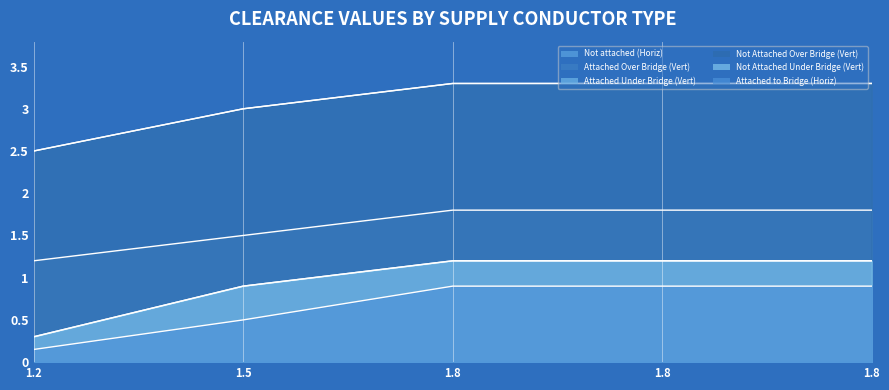

True or false: Readily Accessible Conductor not Attached Over Bridge (Vertical) and Readily Accessible Conductor Attached to Bridge Over Bridge (Vertical) intersect in this chart.

False